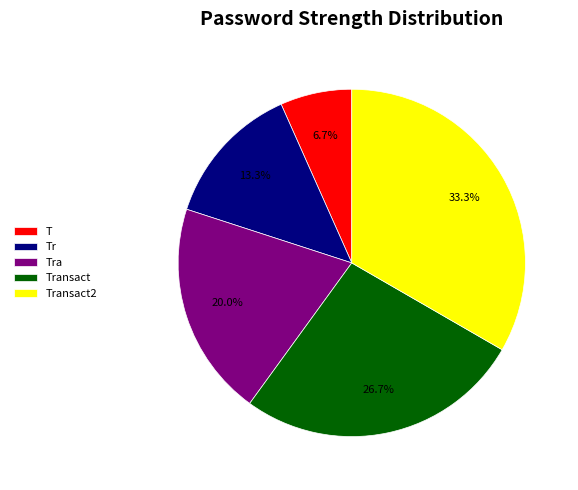

The Tr slice represents 26% of the pie. True or false?

False